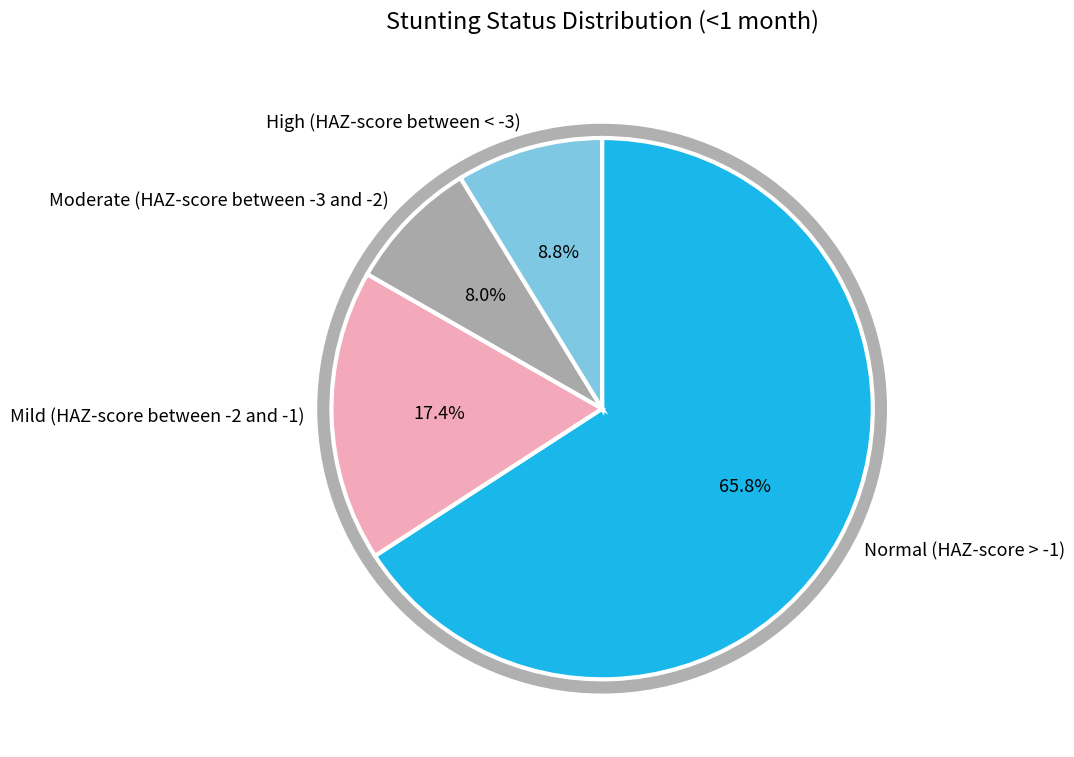

Is Mild (HAZ-score between -2 and -1) the majority of the pie?

No